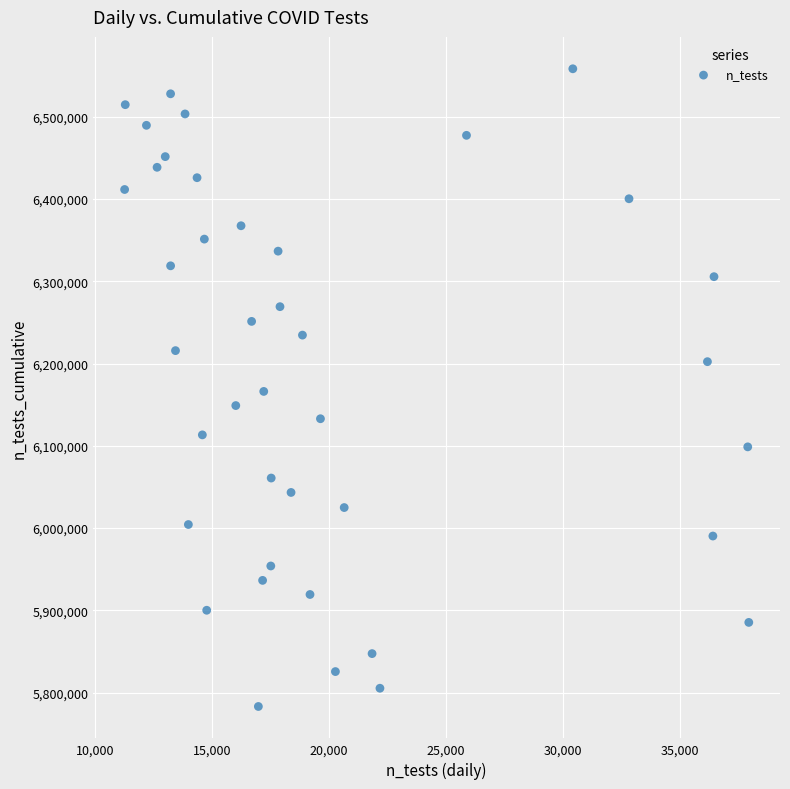

What is the range of X values (max minus min)?

26700